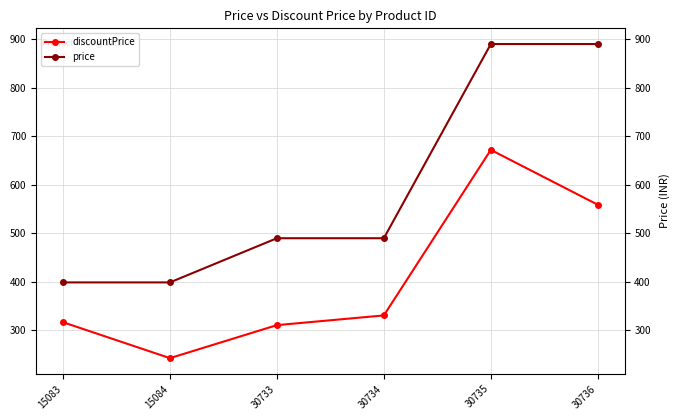

Rank the categories by discountPrice value from highest to lowest.

30735, 30736, 30734, 15083, 30733, 15084